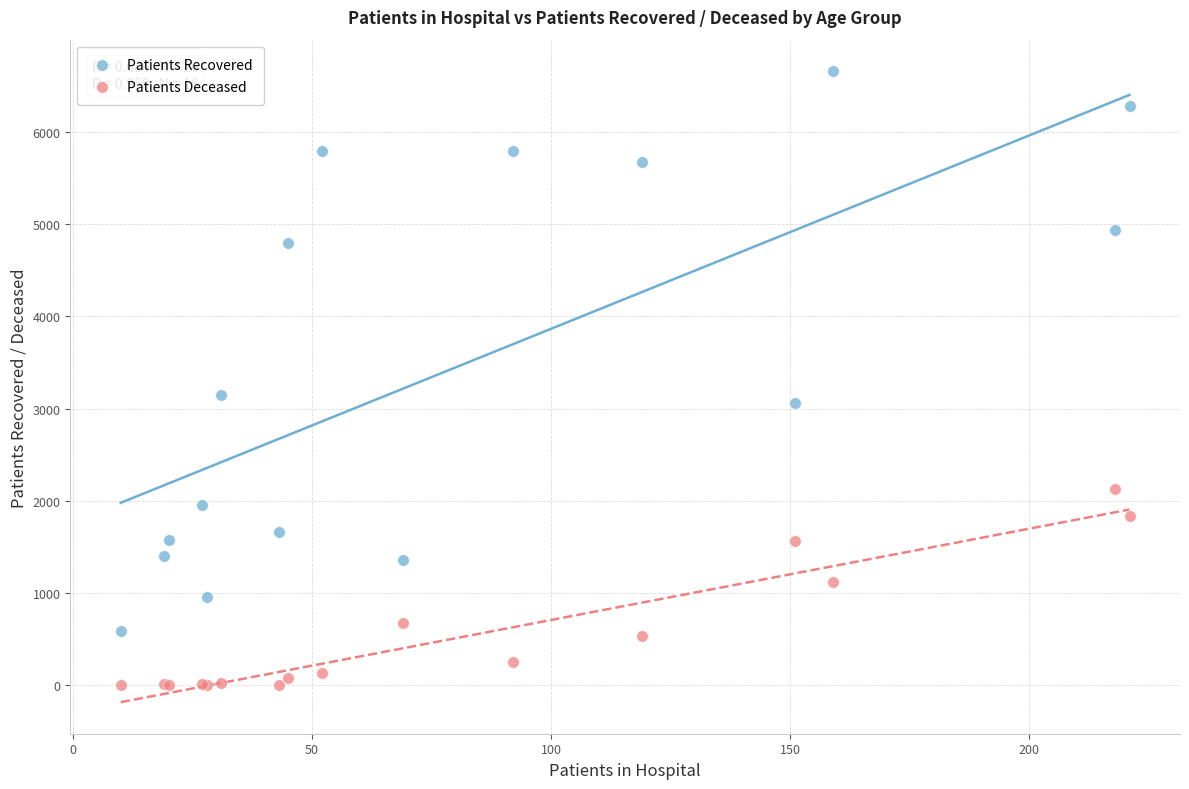

Which series contains the lowest Y value?

Patients Deceased